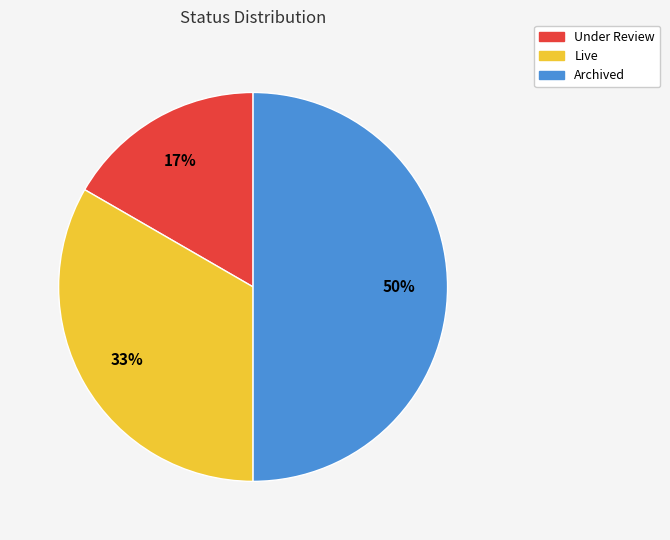

Do Live and Archived together represent more than half of the pie?

Yes